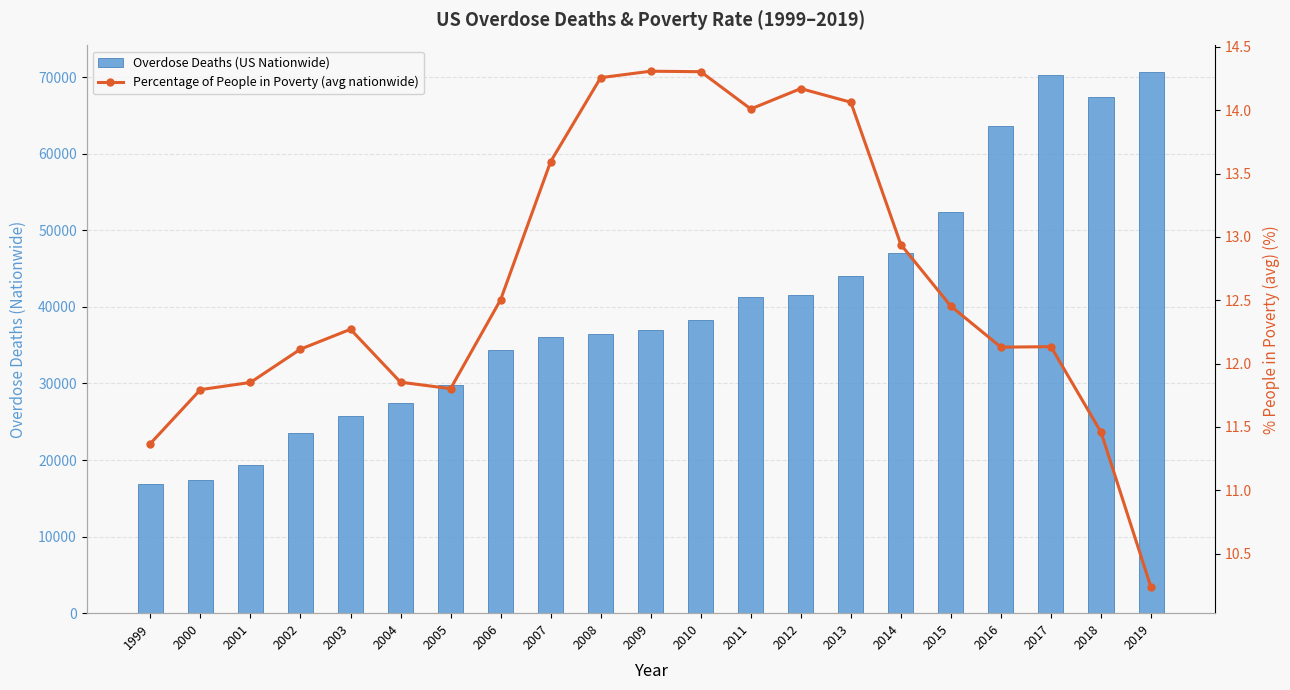

Reading right to left, transcribe all the data shown in this chart.

Overdose Deaths (US Nationwide): 2019=70630.0	2018=67367.0	2017=70237.0	2016=63623.0	2015=52404.0	2014=47055.0	2013=43982.0	2012=41502.0	2011=41340.0	2010=38329.0	2009=37004.0	2008=36450.0	2007=36010.0	2006=34425.0	2005=29813.0	2004=27424.0	2003=25785.0	2002=23518.0	2001=19394.0	2000=17415.0	1999=16849.0
Percentage of People in Poverty (avg nationwide): 2019=10.2	2018=11.5	2017=12.1	2016=12.1	2015=12.5	2014=12.9	2013=14.1	2012=14.2	2011=14.0	2010=14.3	2009=14.3	2008=14.3	2007=13.6	2006=12.5	2005=11.8	2004=11.9	2003=12.3	2002=12.1	2001=11.9	2000=11.8	1999=11.4